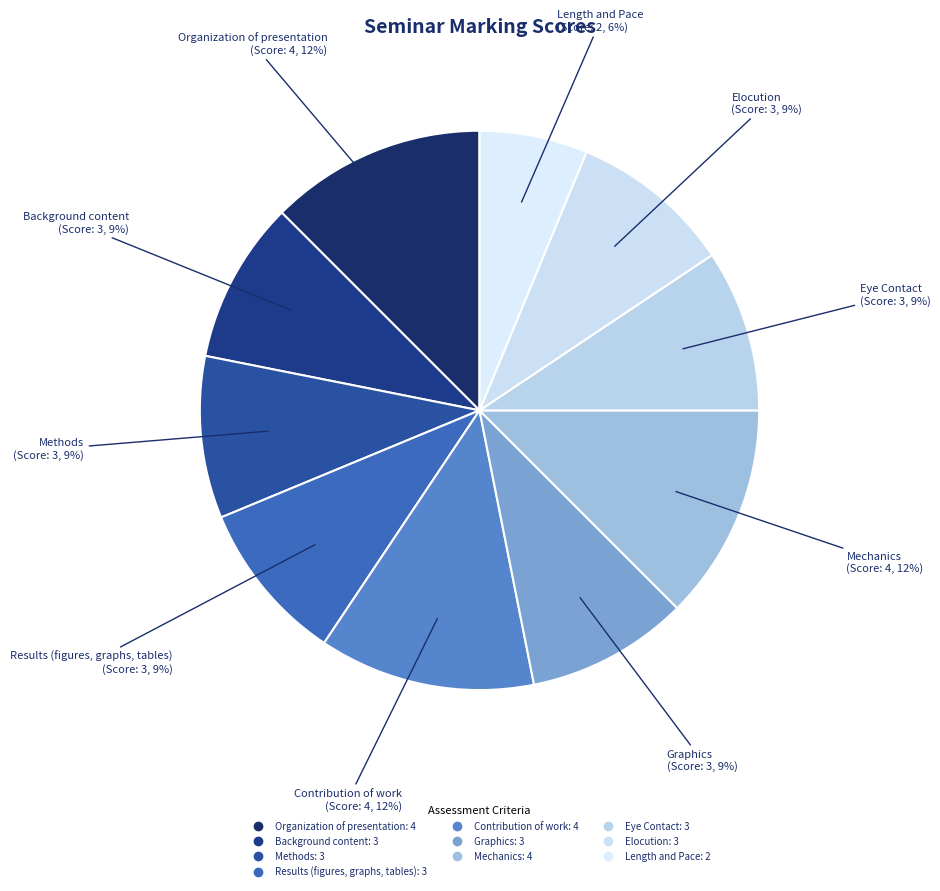

Is it true that Elocution is 17% of the pie?

False